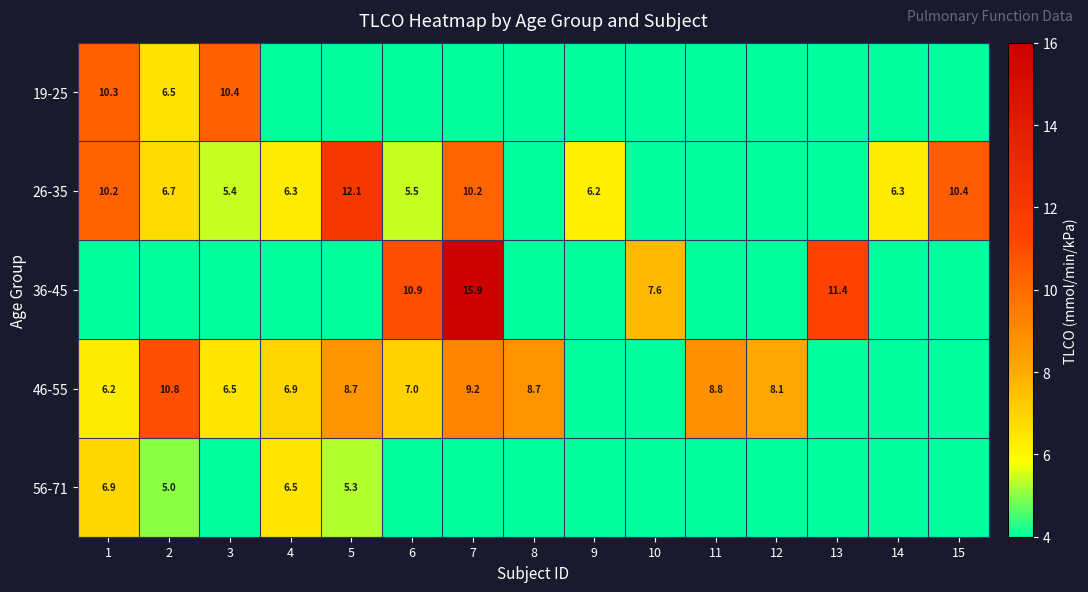

True or false: 26-35 has a value of 12.1 at 5.

True